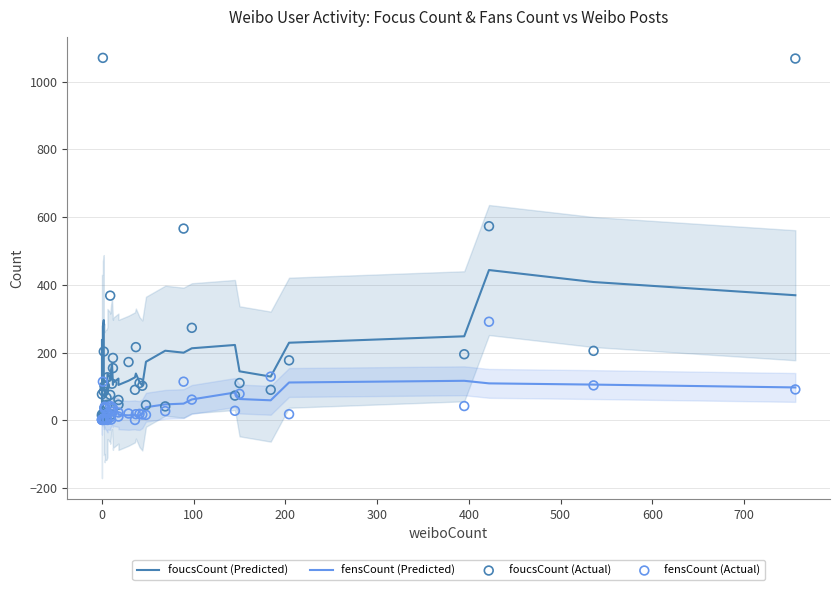

Which series has the widest spread of Y values?

foucsCount (Actual)